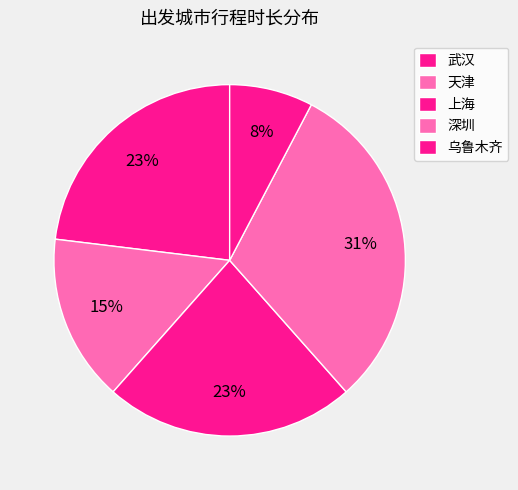

How many segments does this pie chart have?

5